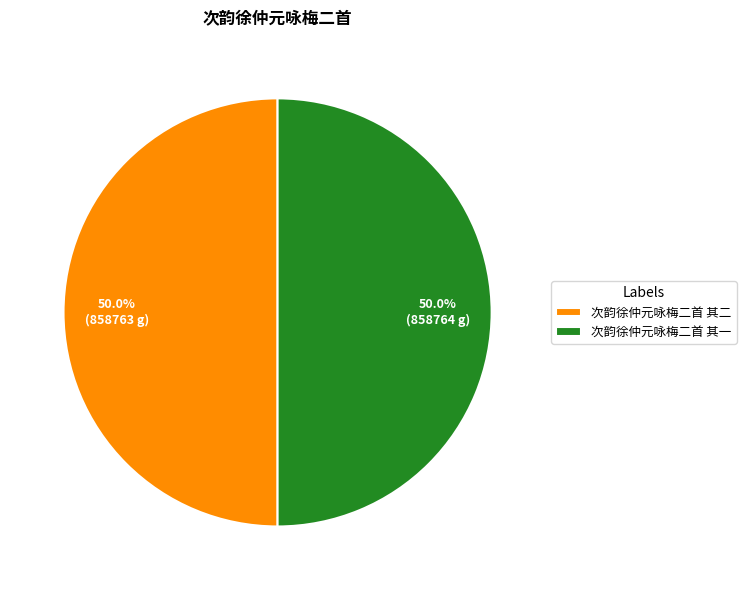

What is the total percentage of 次韵徐仲元咏梅二首 其二 and 次韵徐仲元咏梅二首 其一?

100.0%